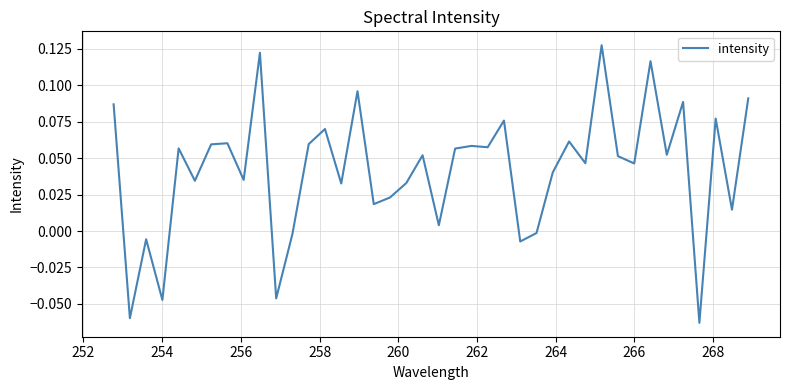

How many lines are shown in the chart?

1